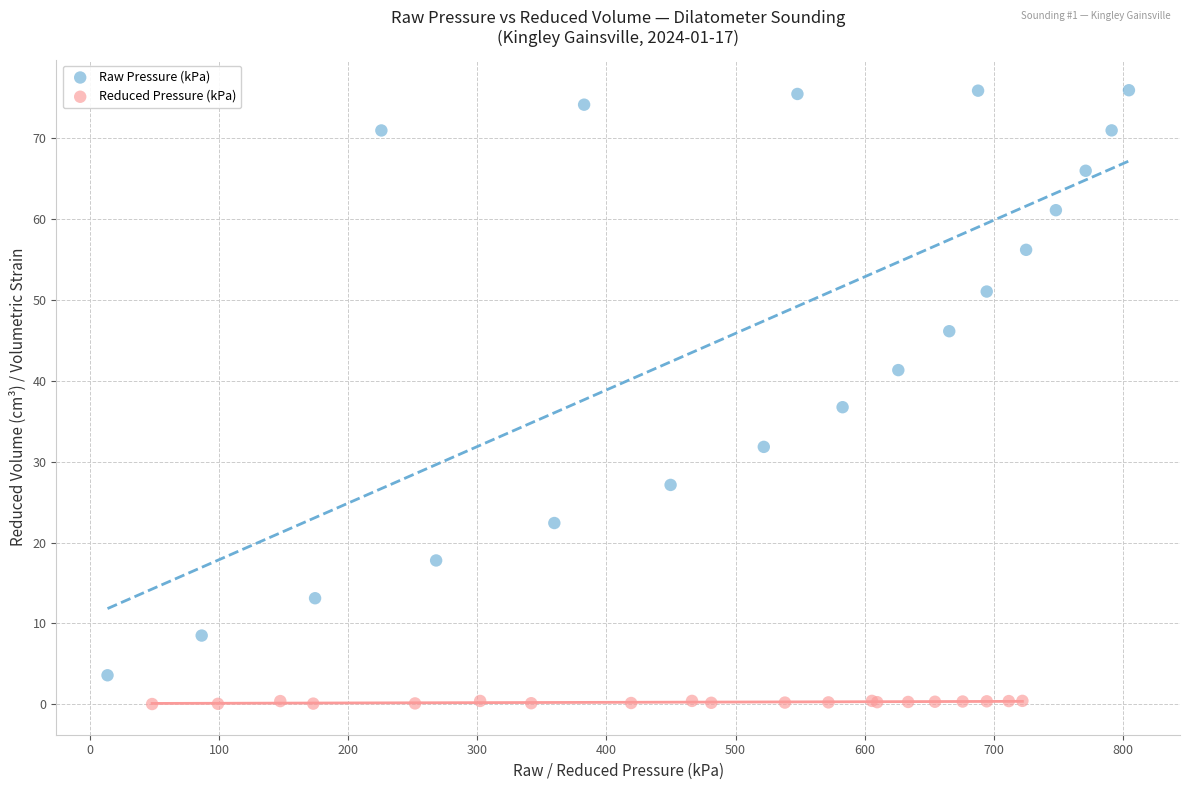

Which series has the largest Y range (max minus min)?

Raw Pressure (kPa)